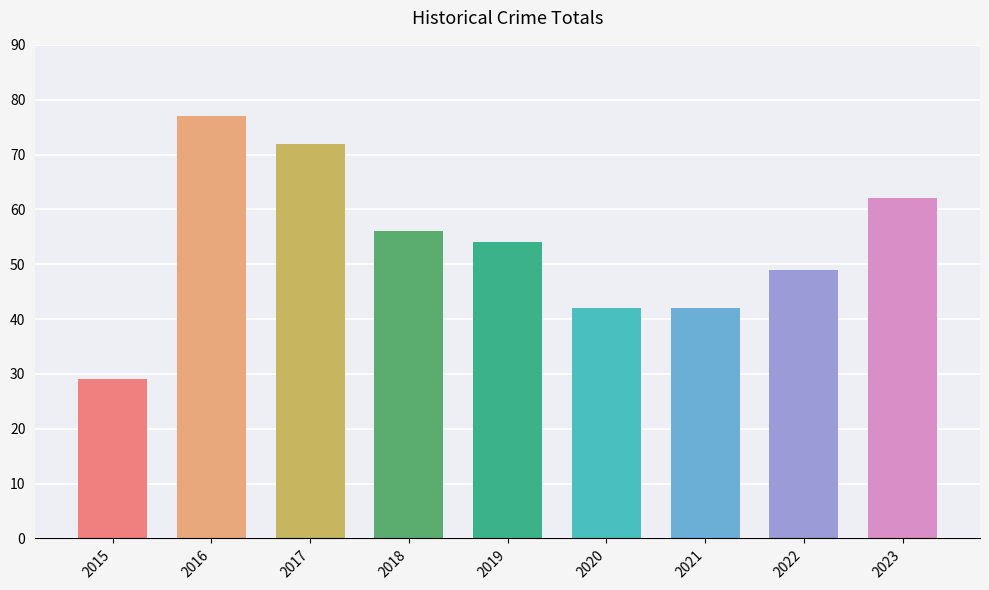

The value at 2023 is 62. True or false?

True